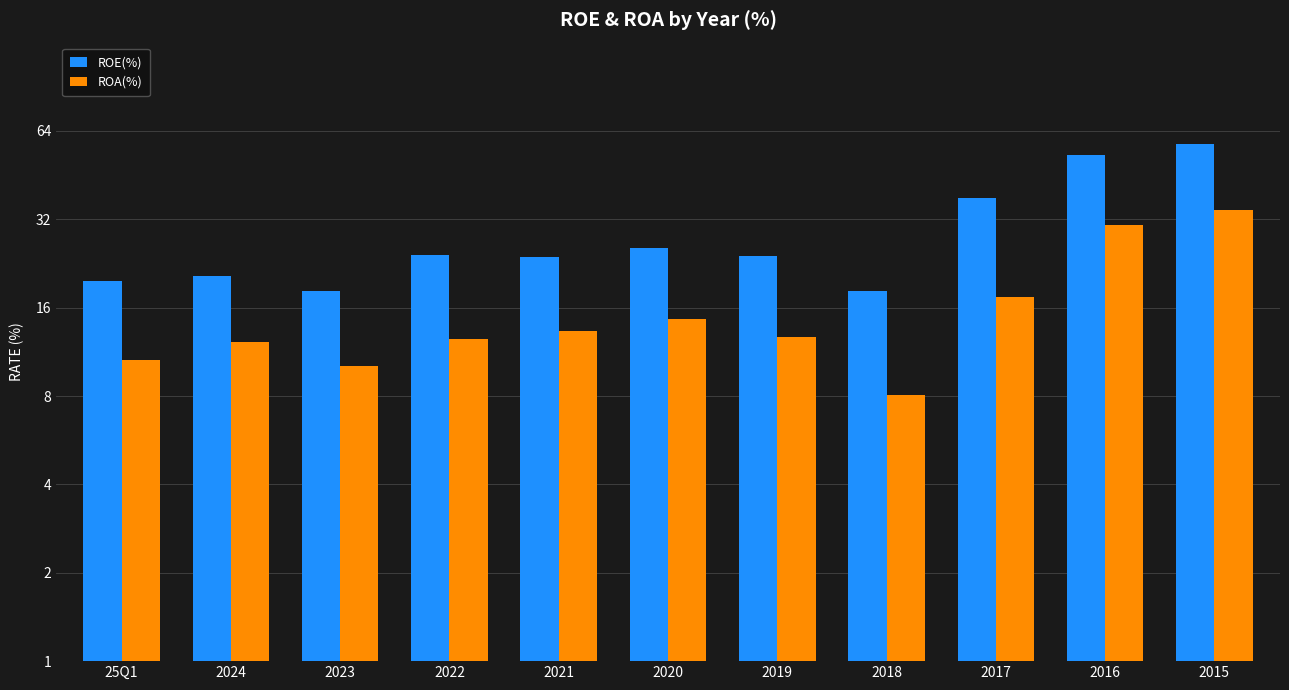

The ROE(%) series shows 12.5 at 2024. True or false?

False